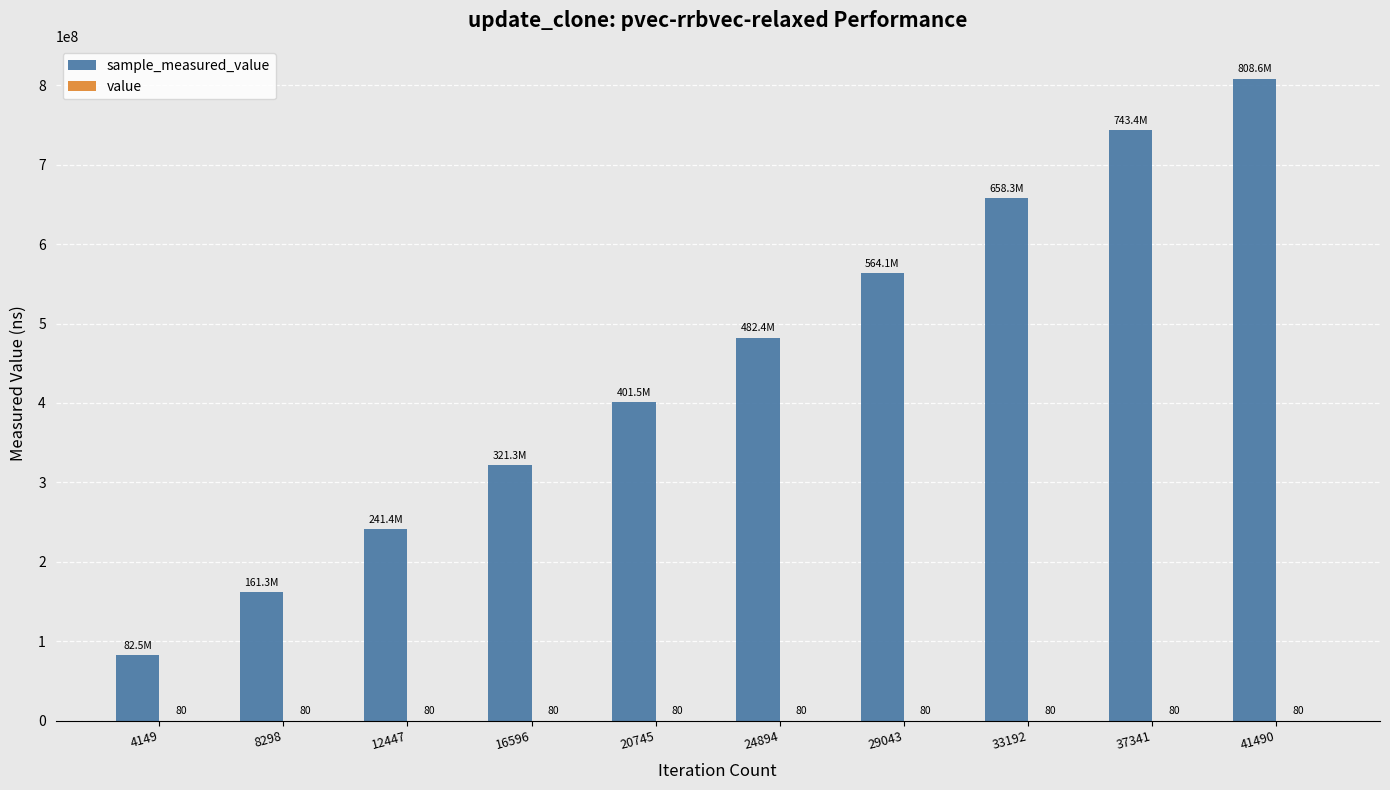

At which category is the sum across all series the highest?

41490